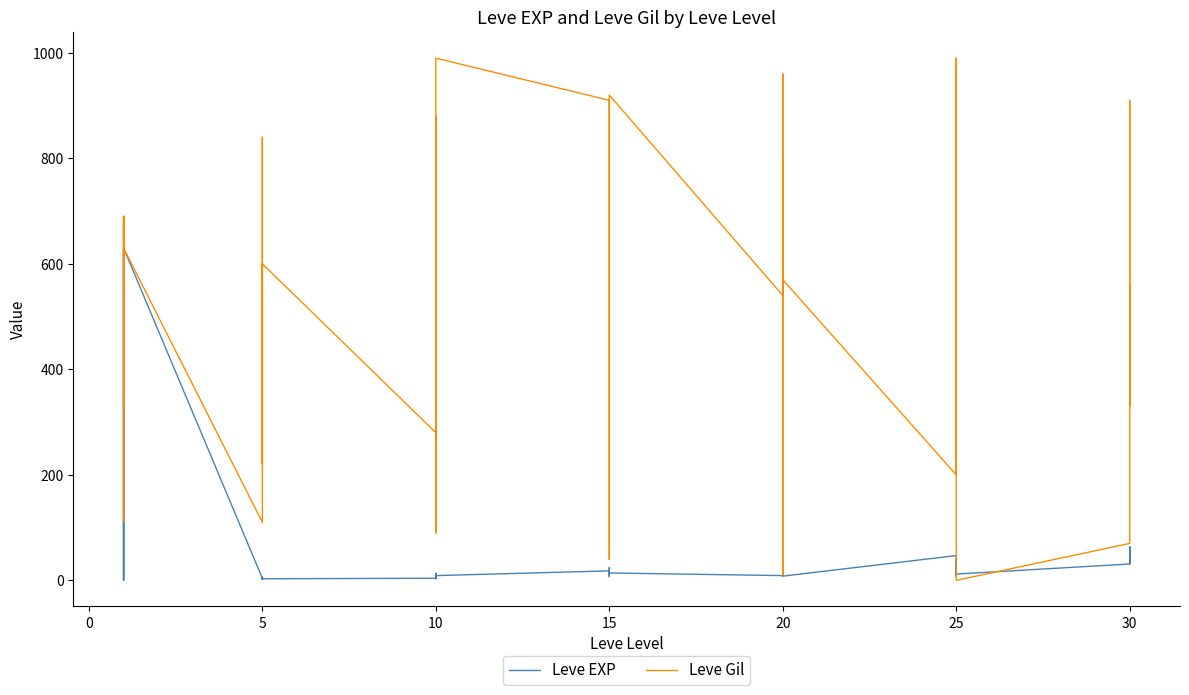

How many lines are shown in the chart?

2